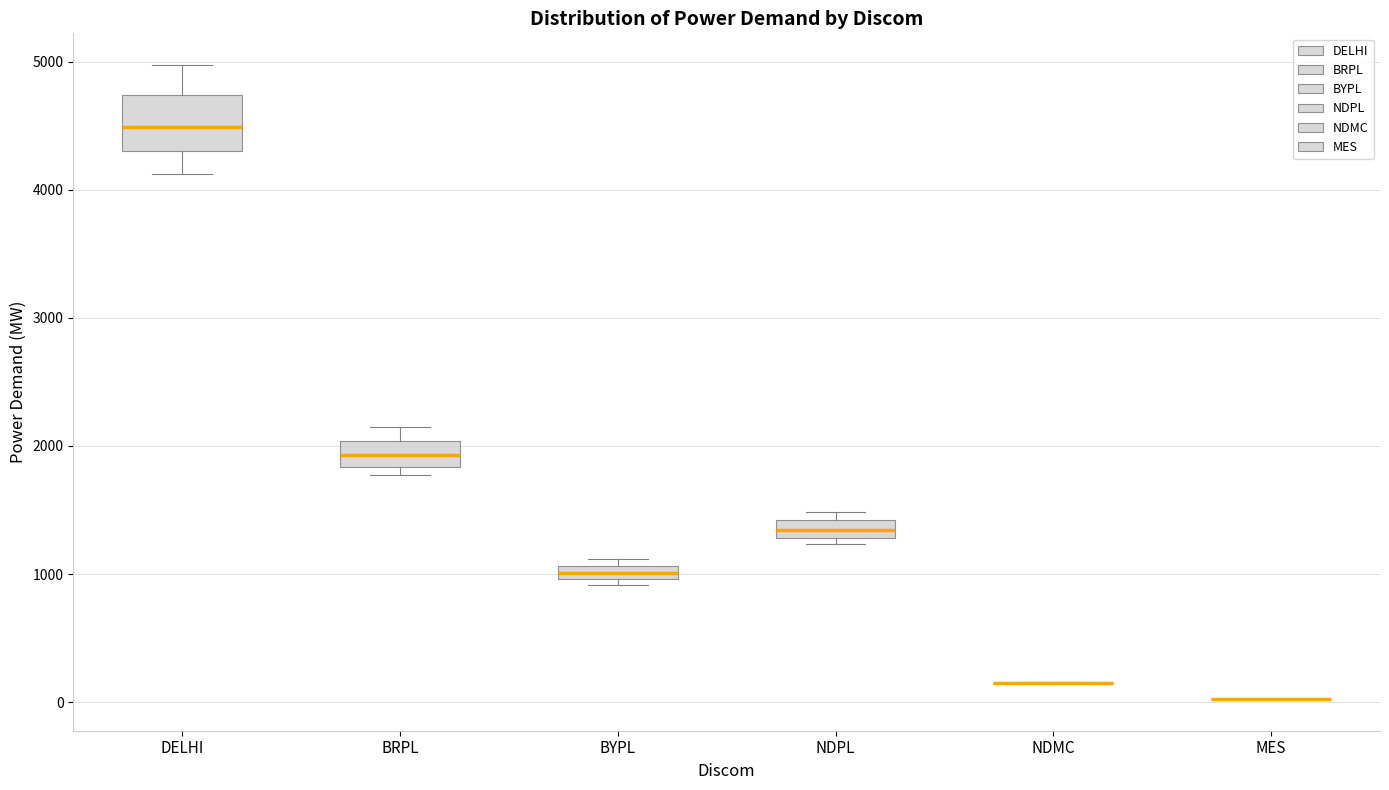

Comparing the boxes themselves (not the whiskers), which one is the tallest?

DELHI